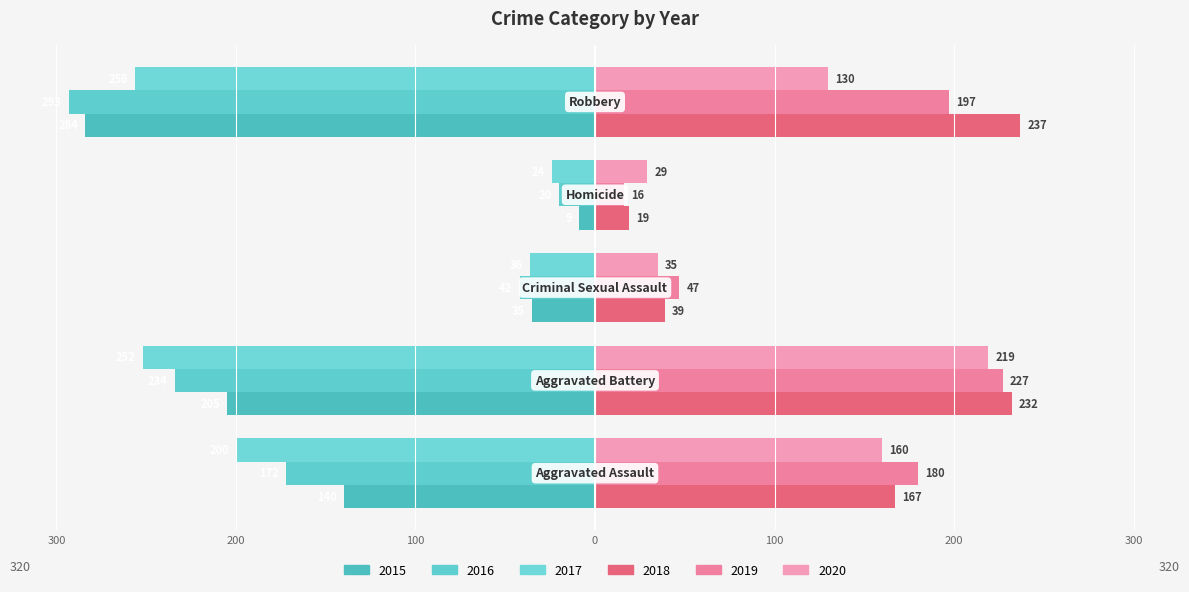

Reading left to right, transcribe all the data shown in this chart.

2015: -140	-205	-35	-9	-284
2016: -172	-234	-42	-20	-293
2017: -200	-252	-36	-24	-256
2018: 167	232	39	19	237
2019: 180	227	47	16	197
2020: 160	219	35	29	130